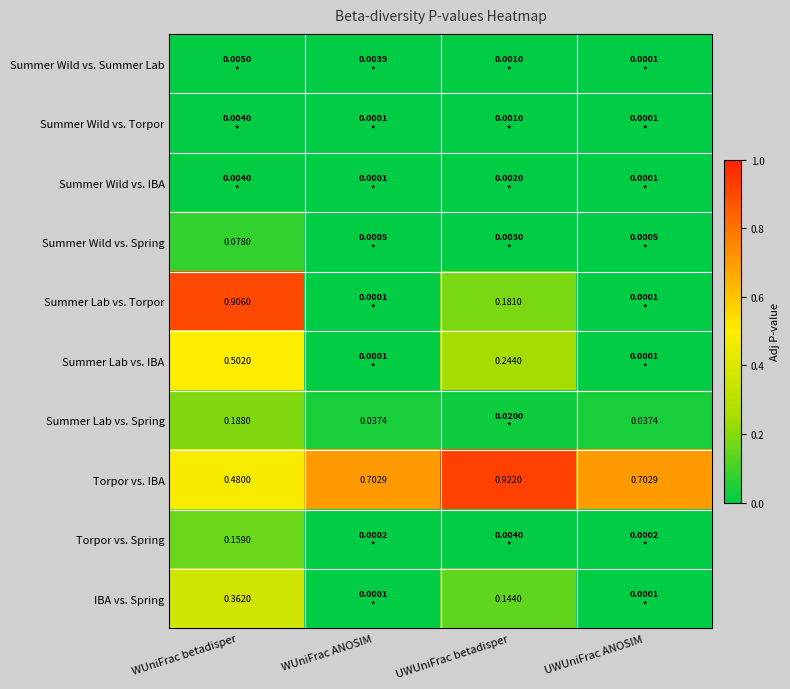

At which label is Summer Wild vs. Spring closest to 0?

WUniFrac ANOSIM